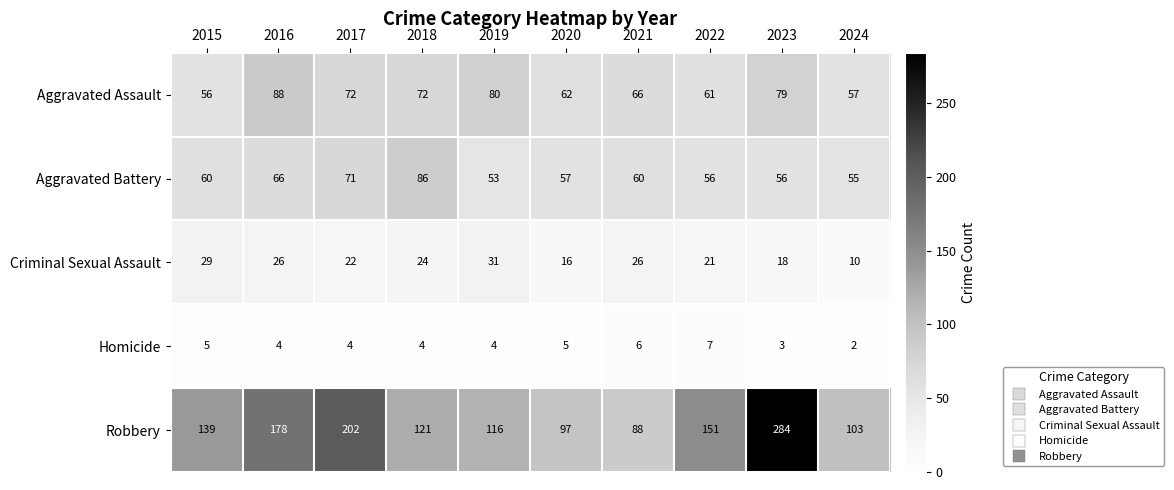

Rank the series at 2019 from lowest to highest value.

Homicide, Criminal Sexual Assault, Aggravated Battery, Aggravated Assault, Robbery